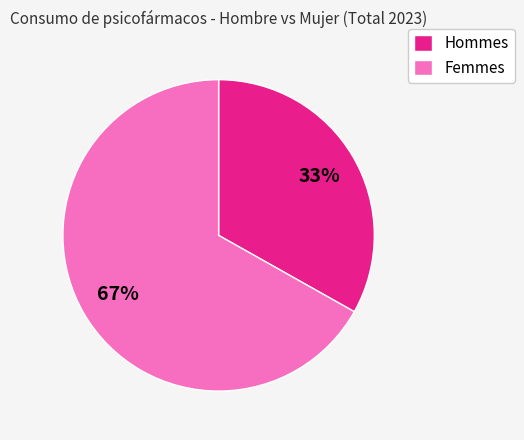

Count the number of slices in the pie.

2